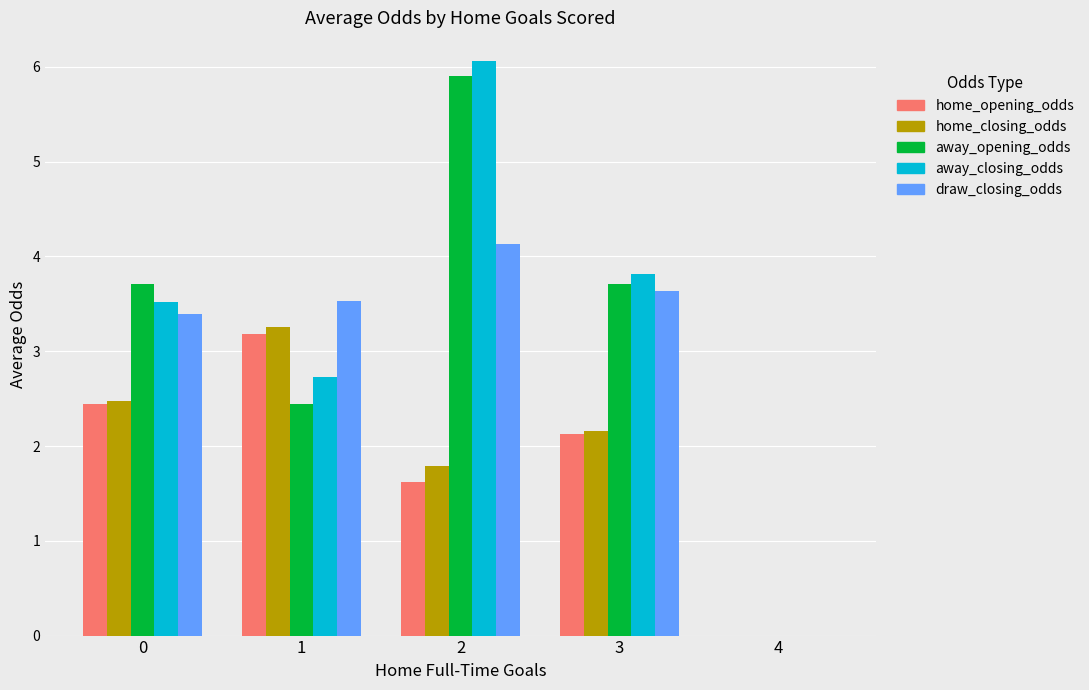

What is the maximum value shown in the chart?

6.1